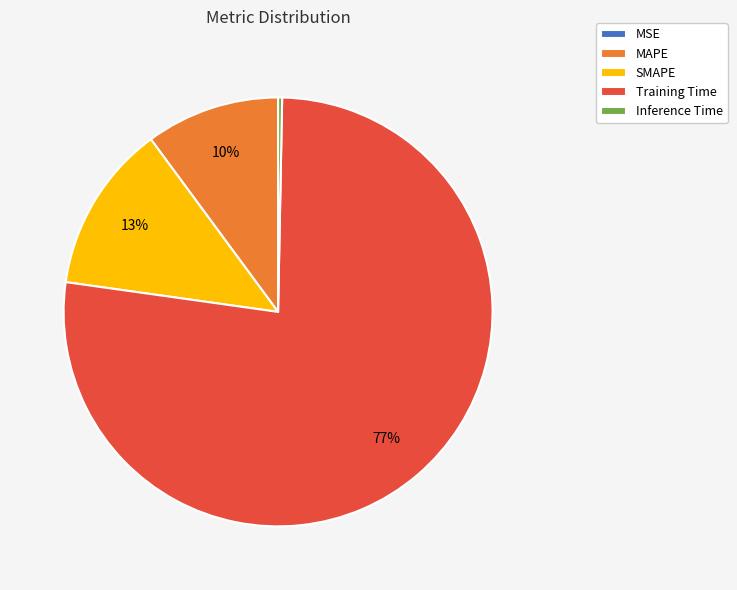

Is there a majority slice in this chart?

Yes